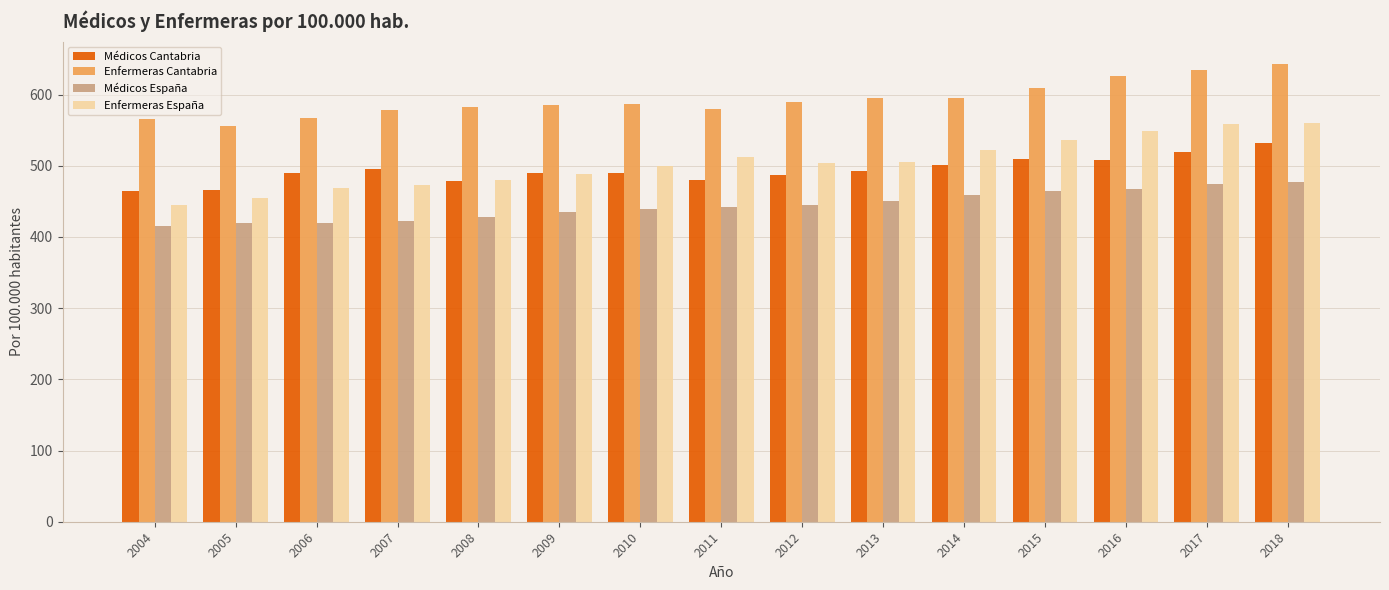

At which category is the sum across all series the highest?

2018